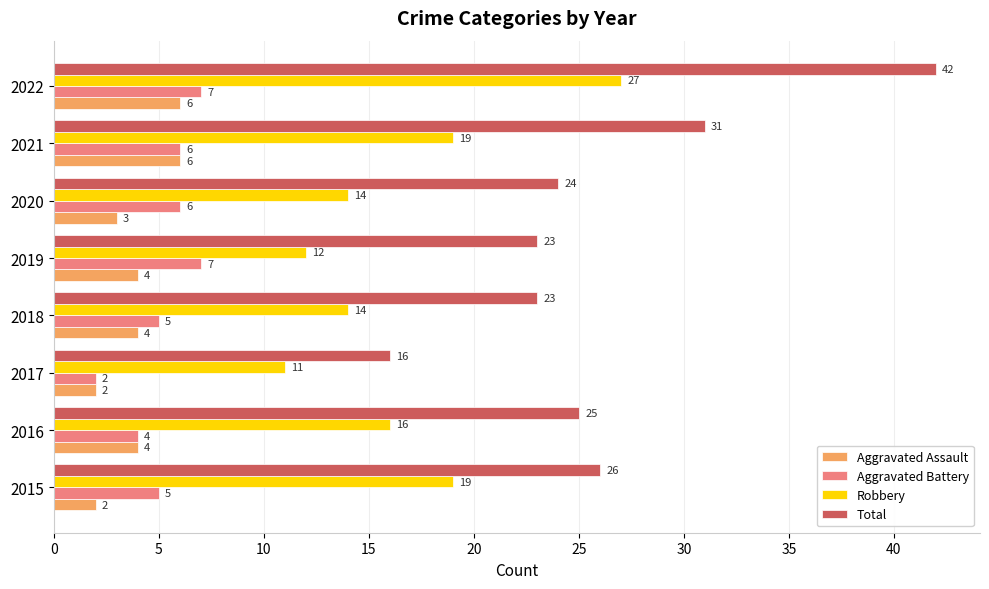

Which series has the largest total across all categories?

Total